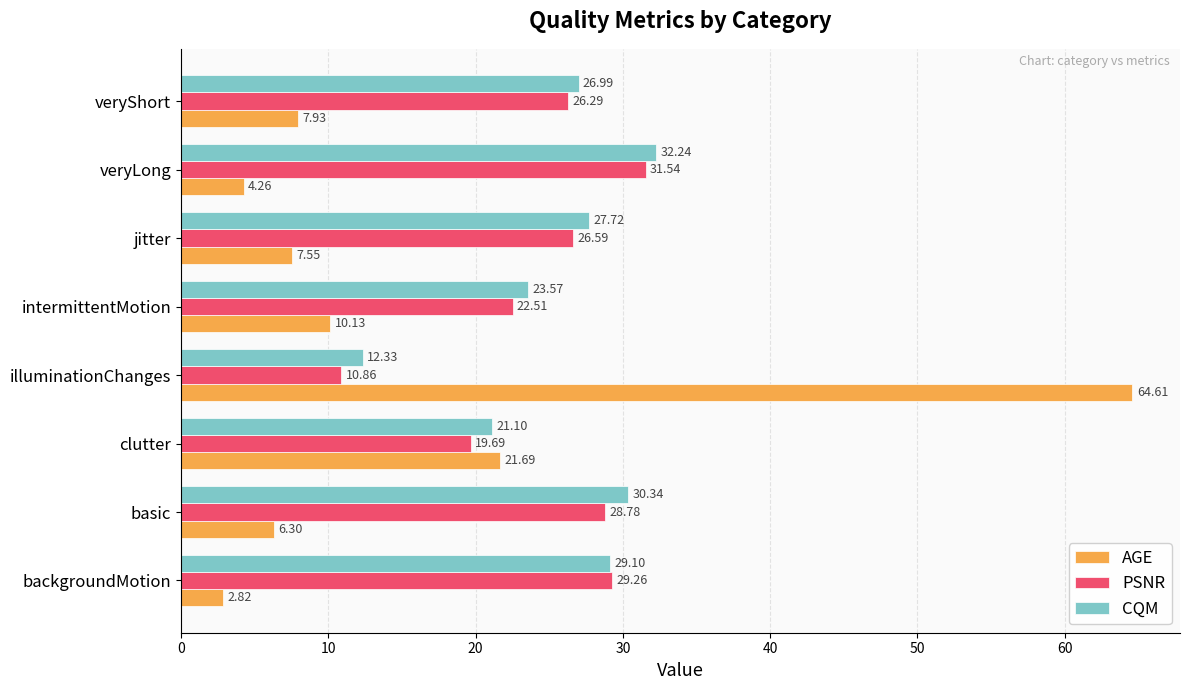

What are all the series names shown in the legend?

AGE, PSNR, CQM